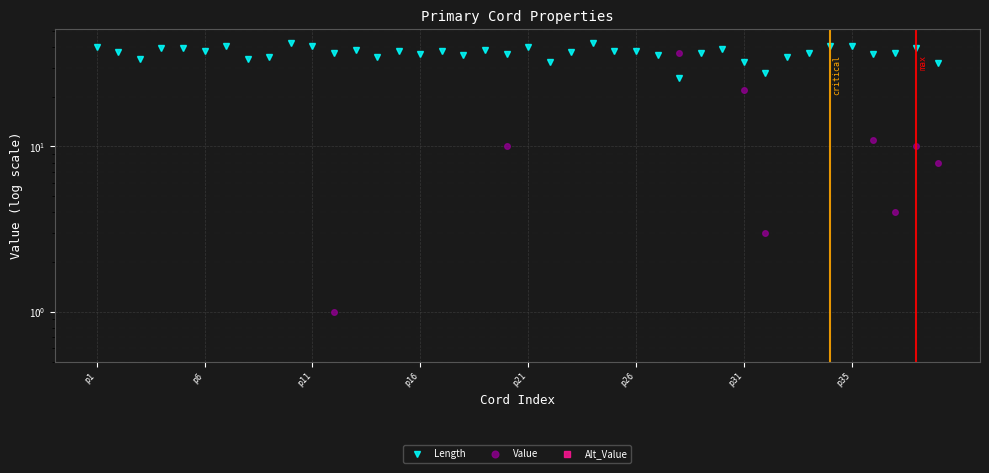

Is the value of Length at p11 greater than the value of Value at 11?

Yes